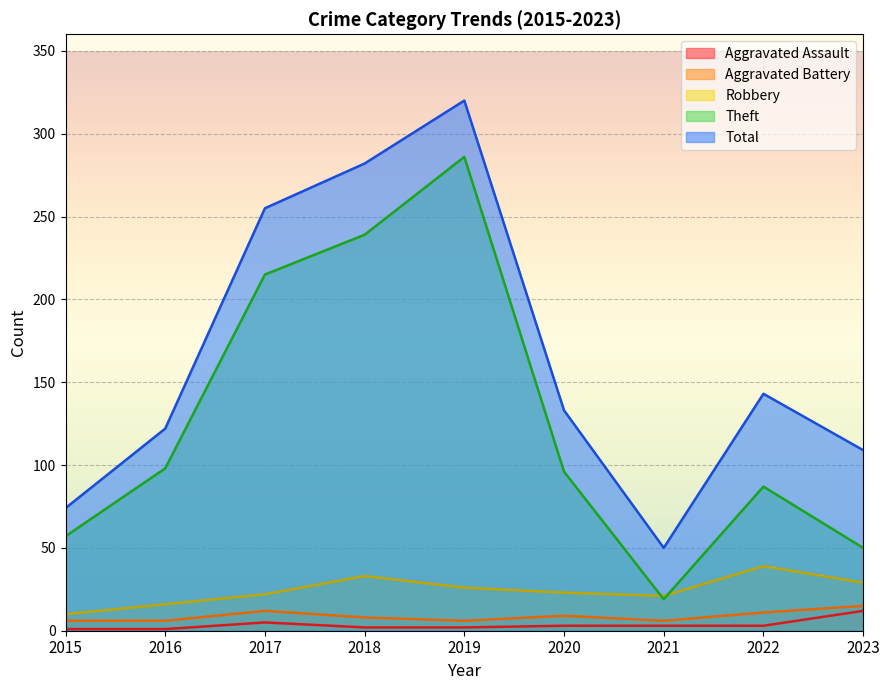

What is the average value of the Total series?

165